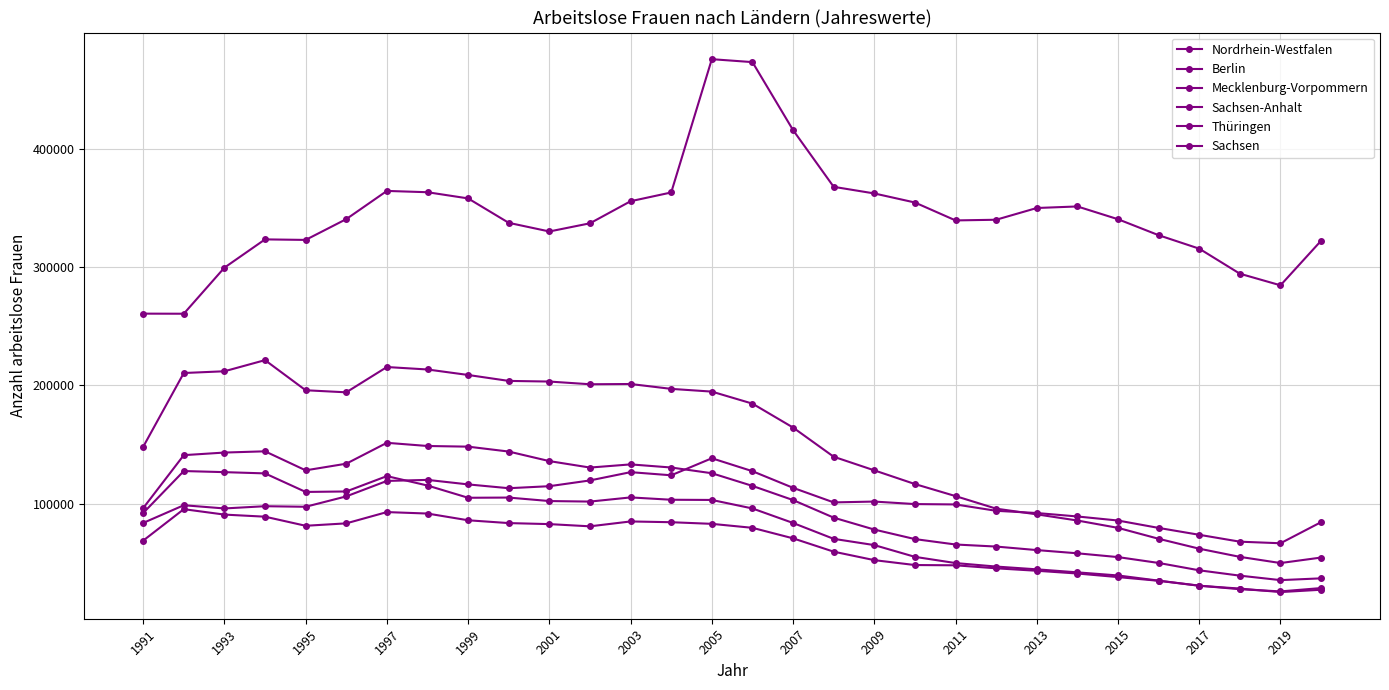

In Mecklenburg-Vorpommern, how many points are lower than both neighbors (excluding endpoints)?

3